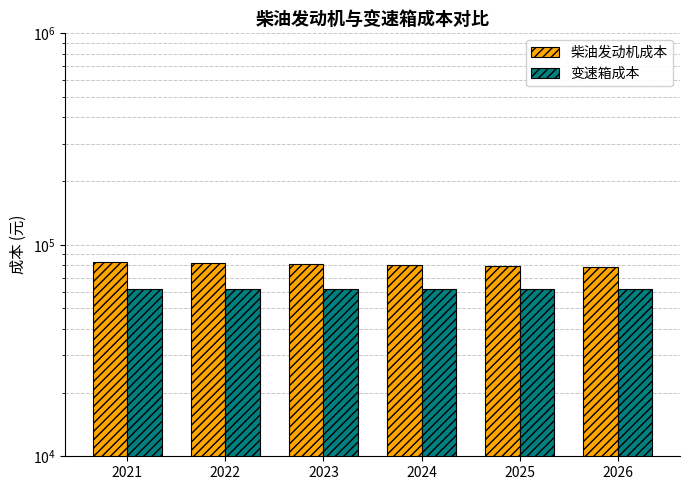

What is the spread (max minus min) of values at 2025?

17421.5